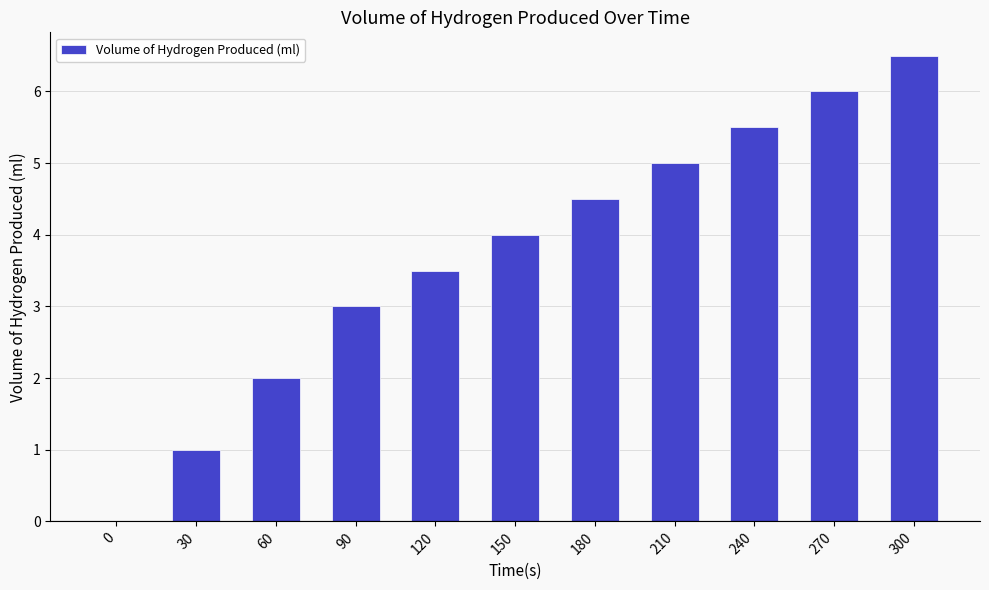

The chart shows a value of 3.0 at 90. True or false?

True